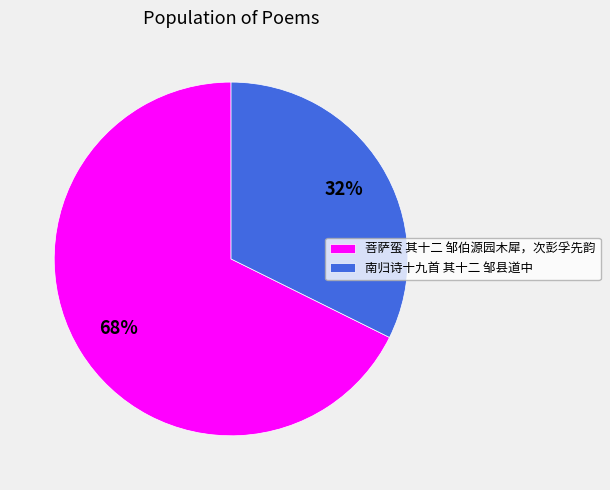

Approximately how many times larger is the value at 菩萨蛮 其十二 邹伯源园木犀，次彭孚先韵 compared to 南归诗十九首 其十二 邹县道中?

2.1